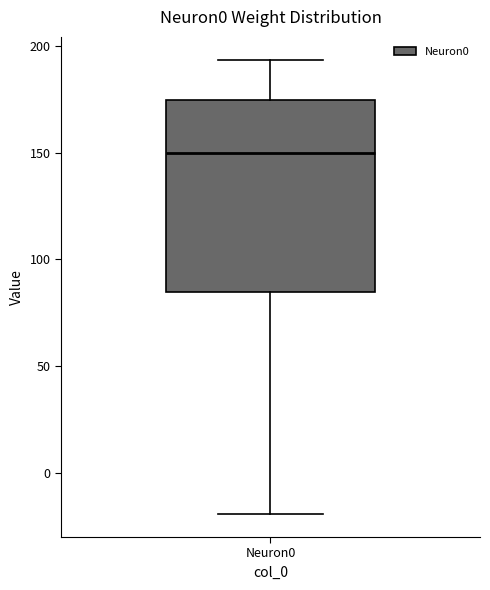

Where does the median line of the box for Neuron0 sit on the y-axis? The values are not printed on the chart, so give them approximately, as read against the axis.

150